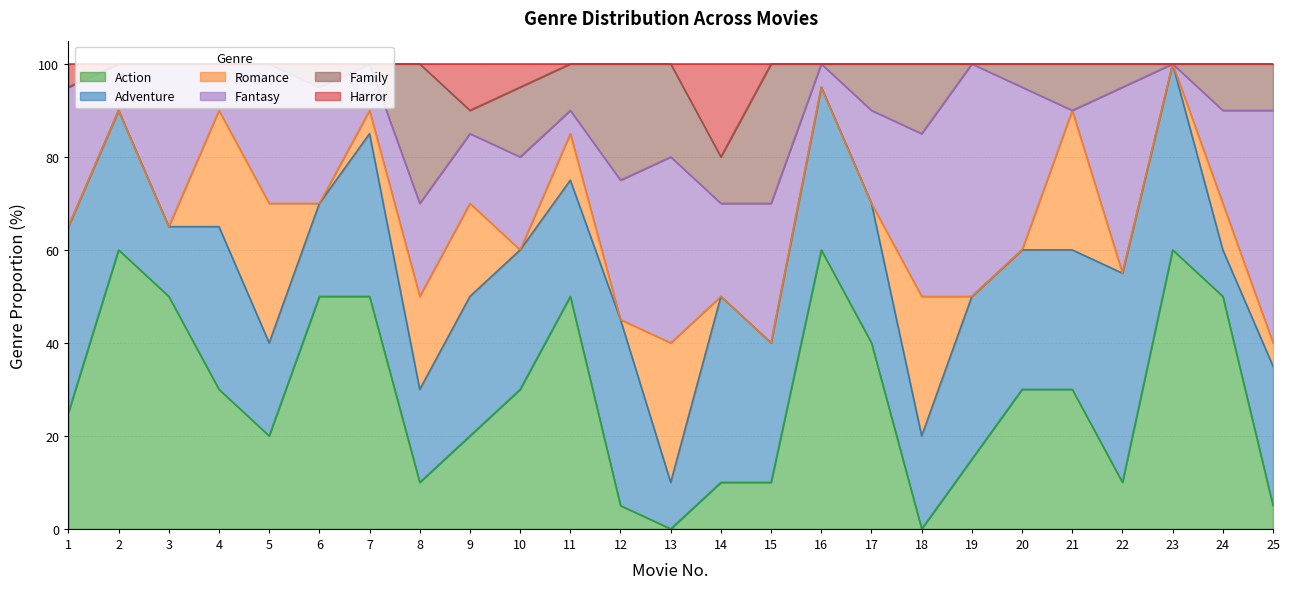

The value of Fantasy at 10 is 20. True or false?

True